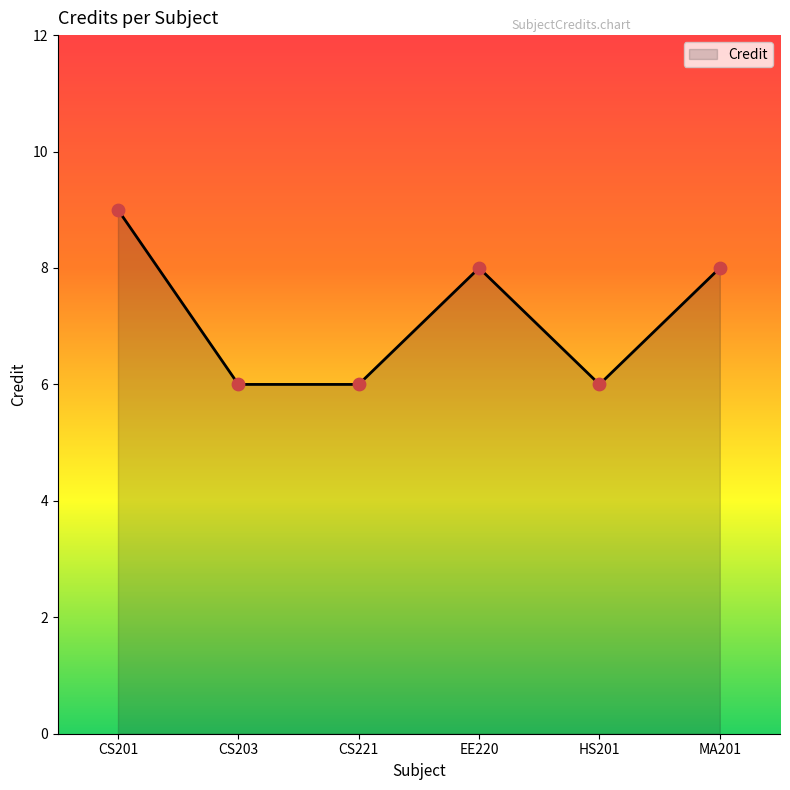

Between CS203 and CS201, which is larger?

CS201